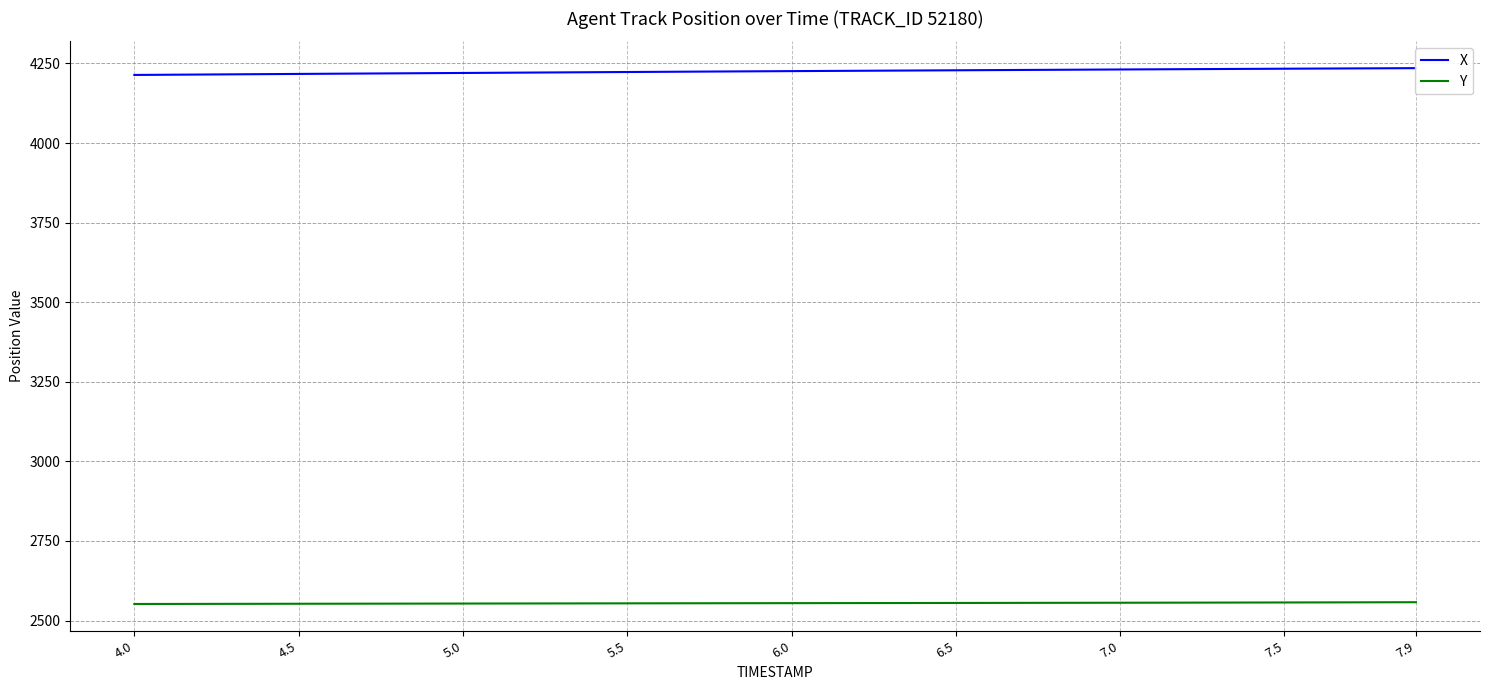

True or false: X has more than 0 interior local peaks.

False